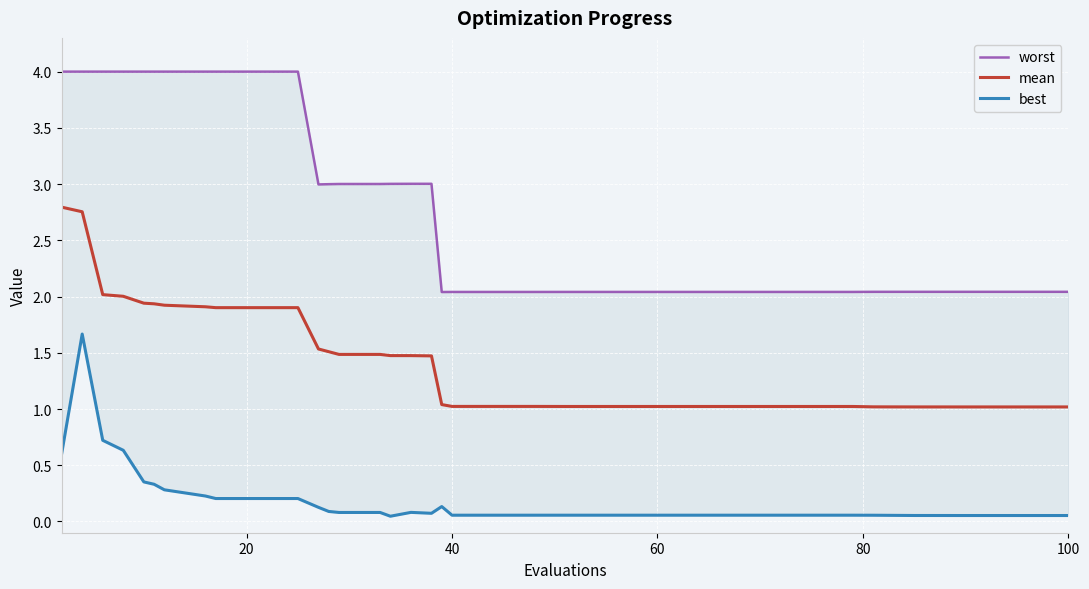

True or false: best has more than 1 points higher than both neighbors.

True